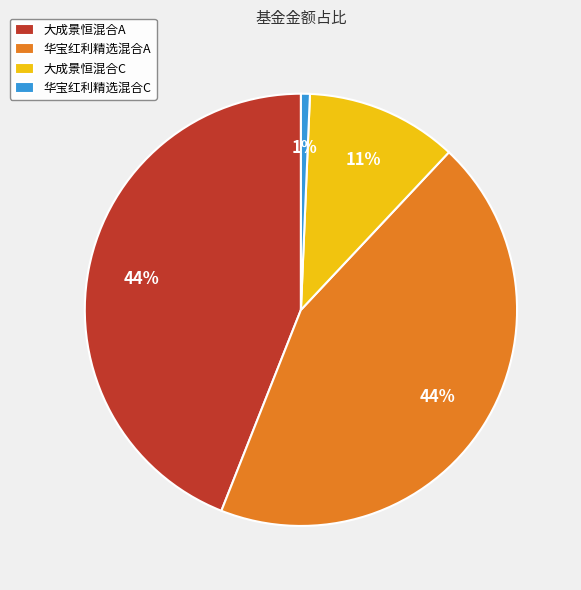

Count the number of slices in the pie.

4